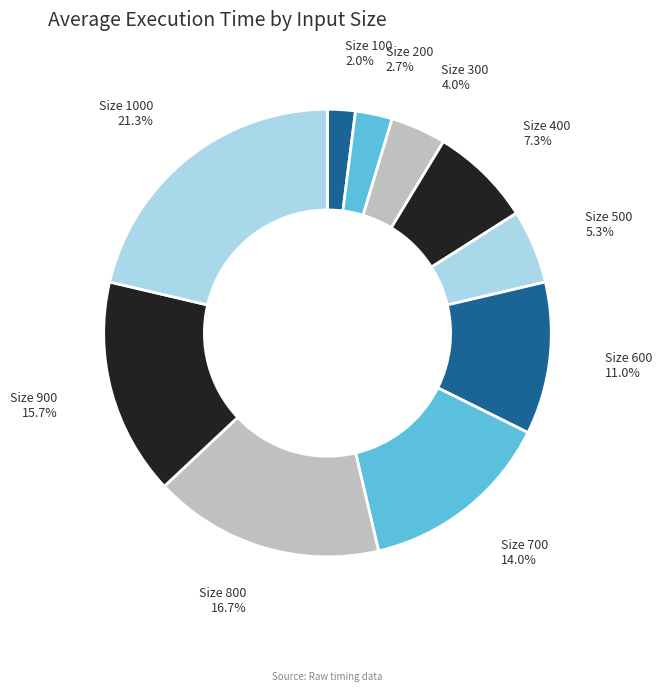

Is there any slice that represents more than half of the pie?

No